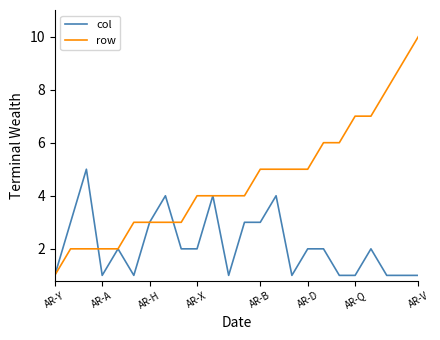

What is the maximum value shown in the chart?

10